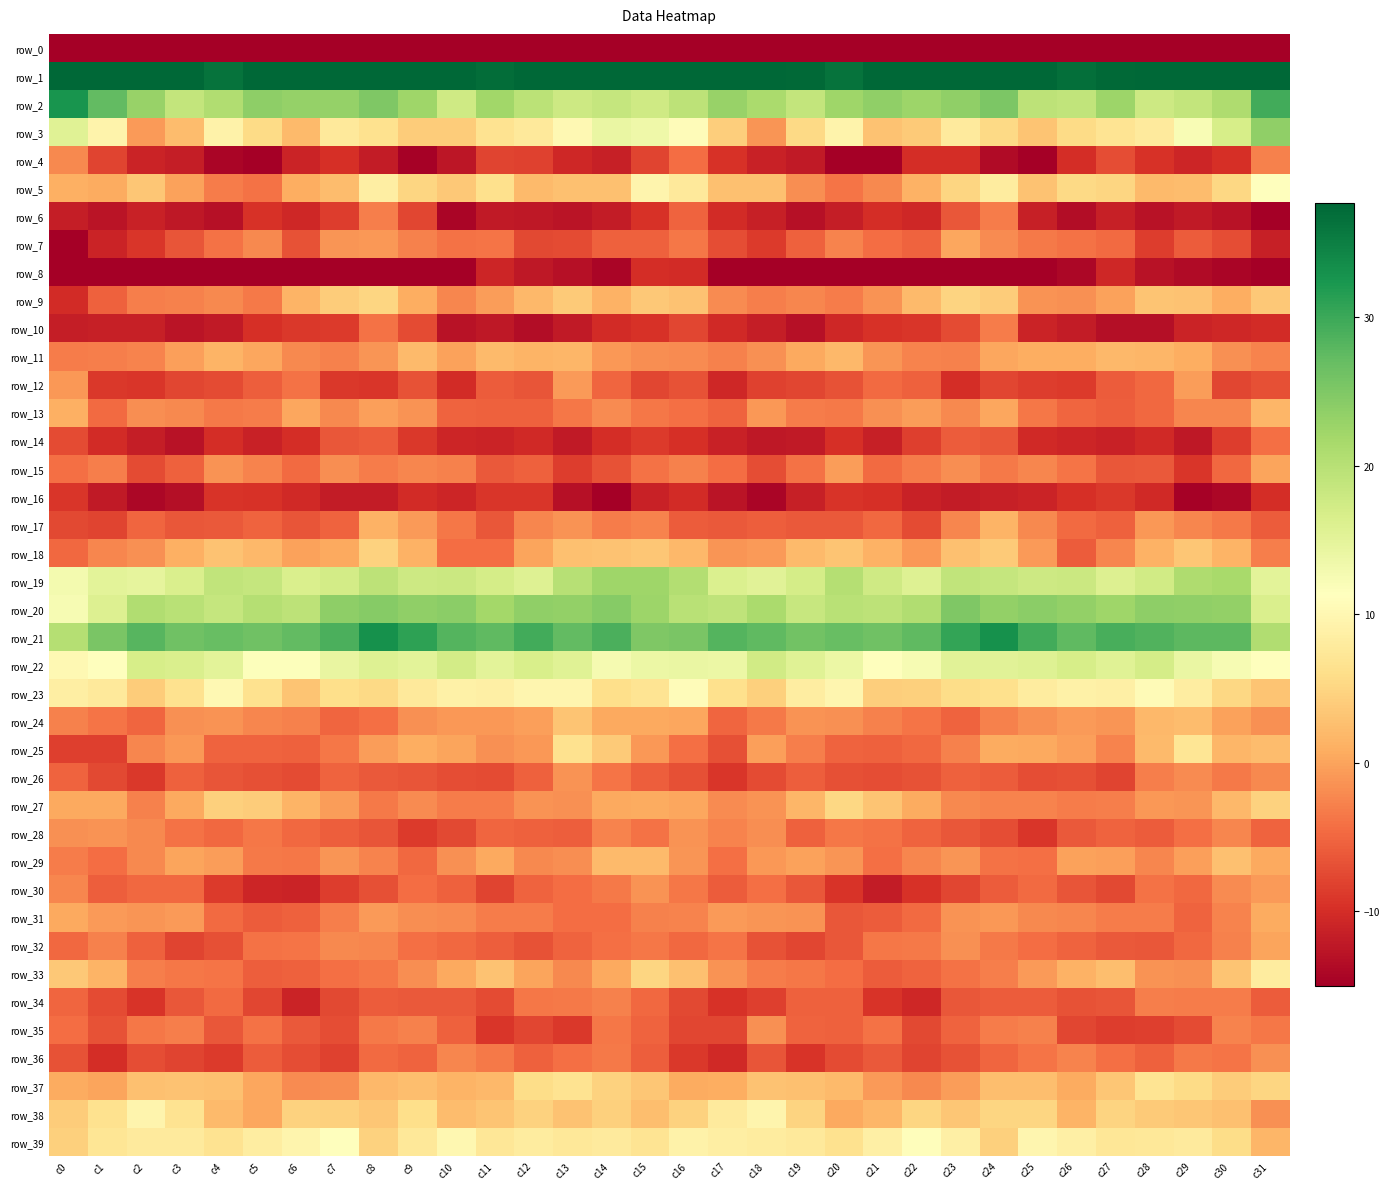

What is the approximate value of row_14 at c12?

-10.4